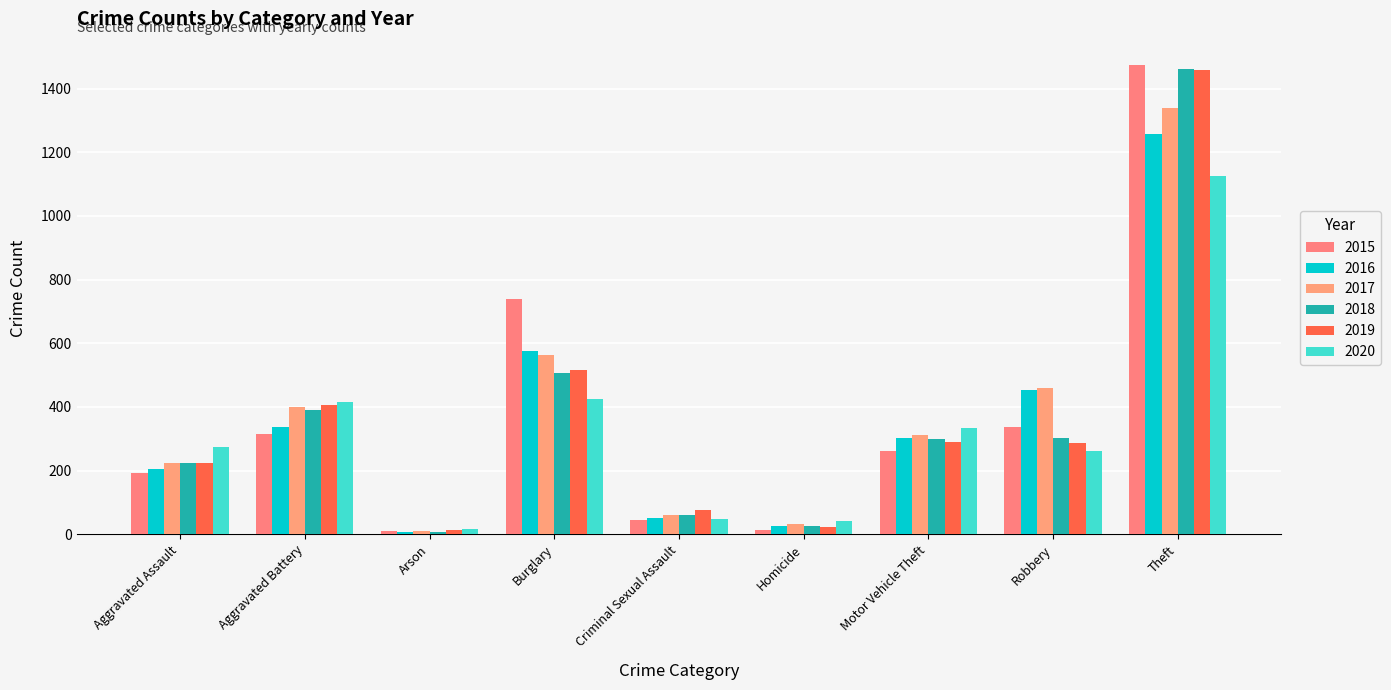

What are all the series names shown in the legend?

2015, 2016, 2017, 2018, 2019, 2020